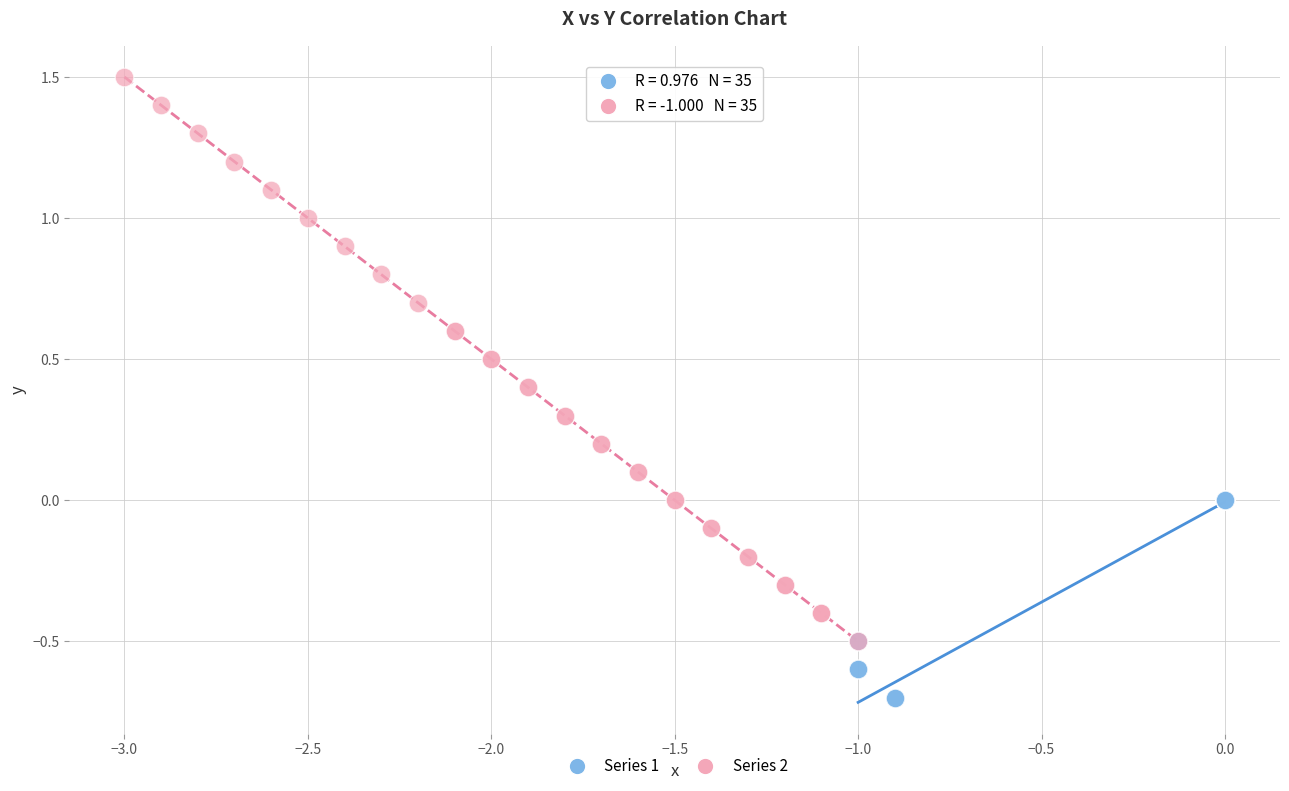

Which series contains the highest Y value?

Series 2